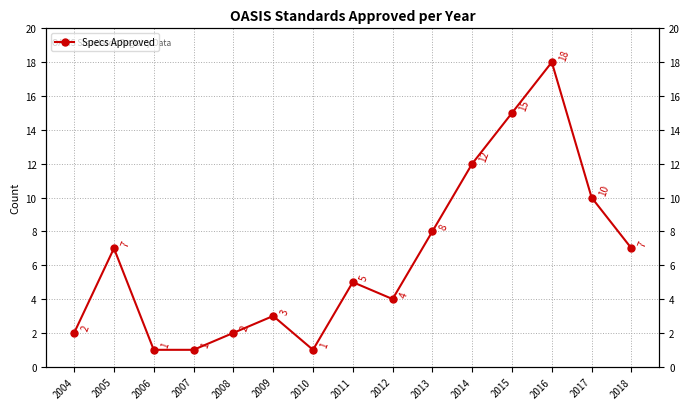

Reading right to left, extract all data points from this chart.

7	10	18	15	12	8	4	5	1	3	2	1	1	7	2